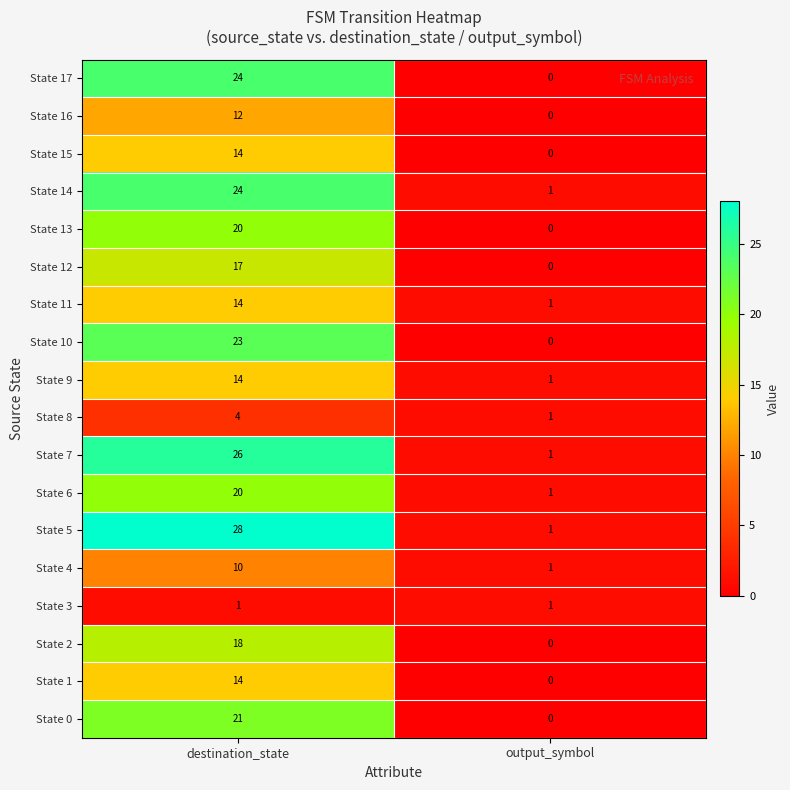

Which category has the highest value in the State 1 series?

destination_state